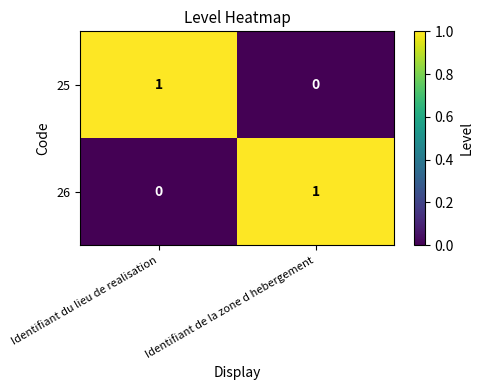

True or false: 26 has a value of 0 at Identifiant du lieu de realisation.

True